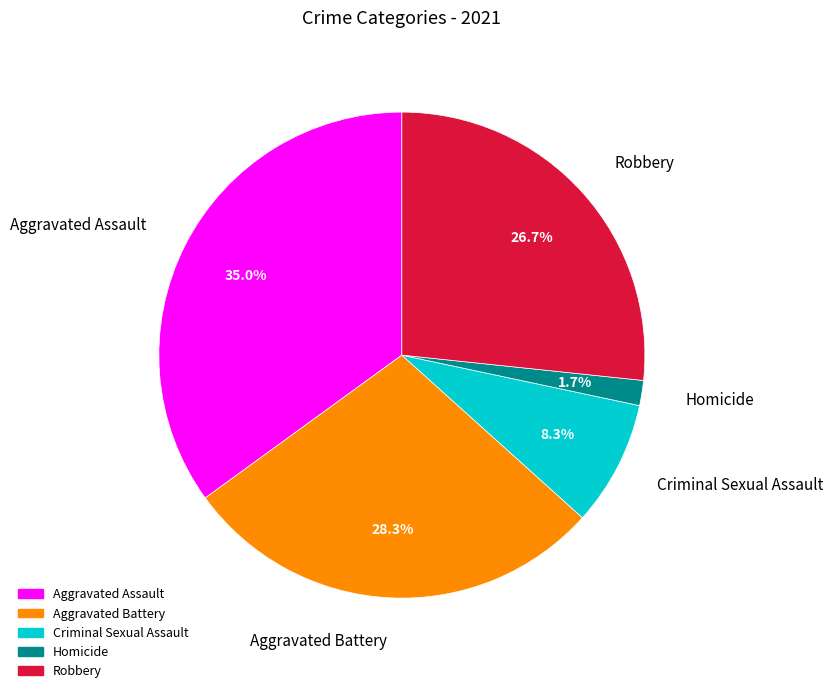

Count the number of slices in the pie.

5